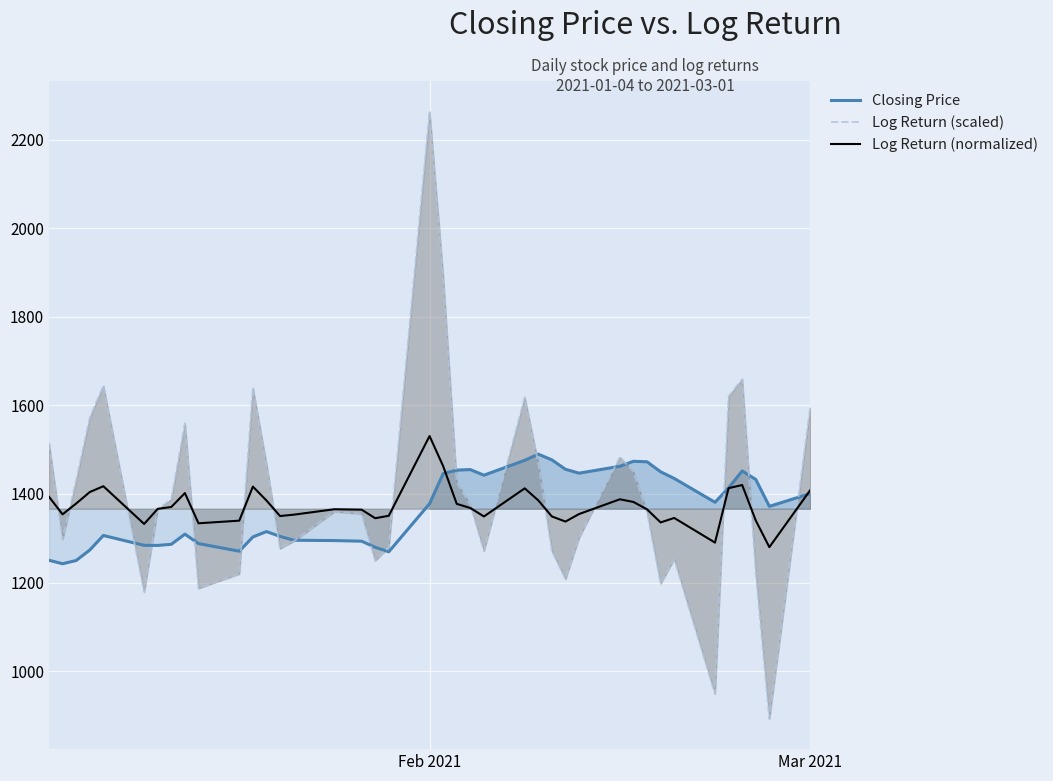

What is the highest value of the Log Return (scaled) series?

2263.8